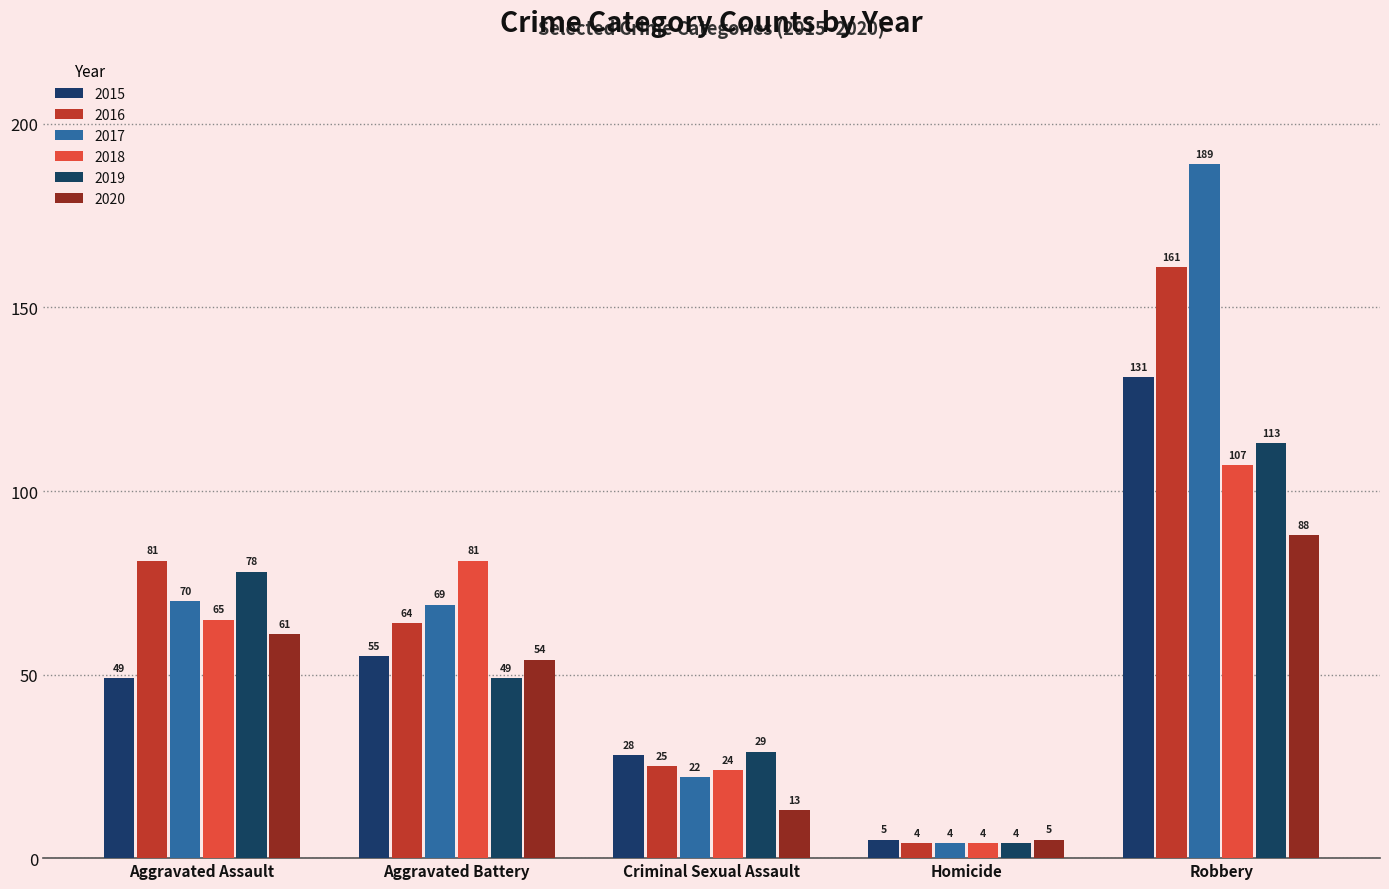

What is the label of the 4th bar from the left?

Homicide